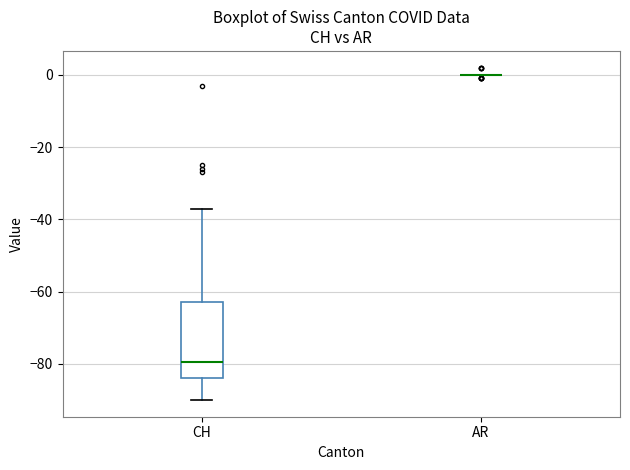

Which box is the tallest, from its lower edge to its upper edge?

CH